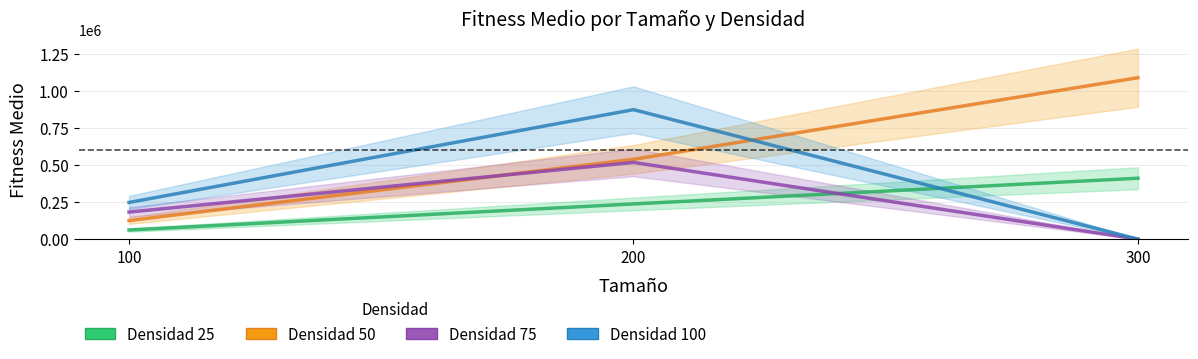

Between 100 and 300, which series saw the biggest shift?

Densidad 50